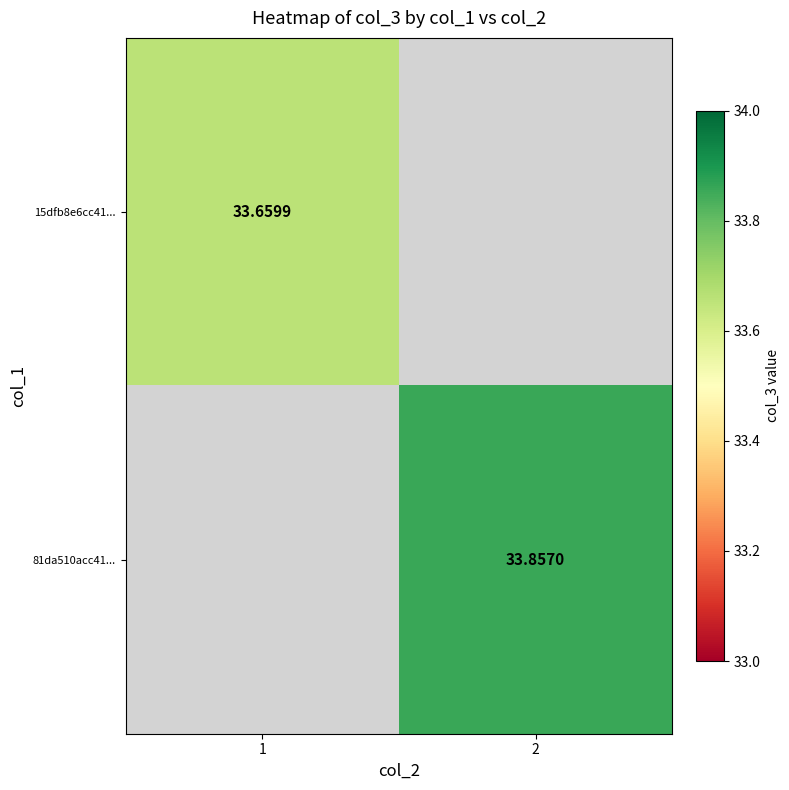

At which category does the chart reach its minimum across all series?

1